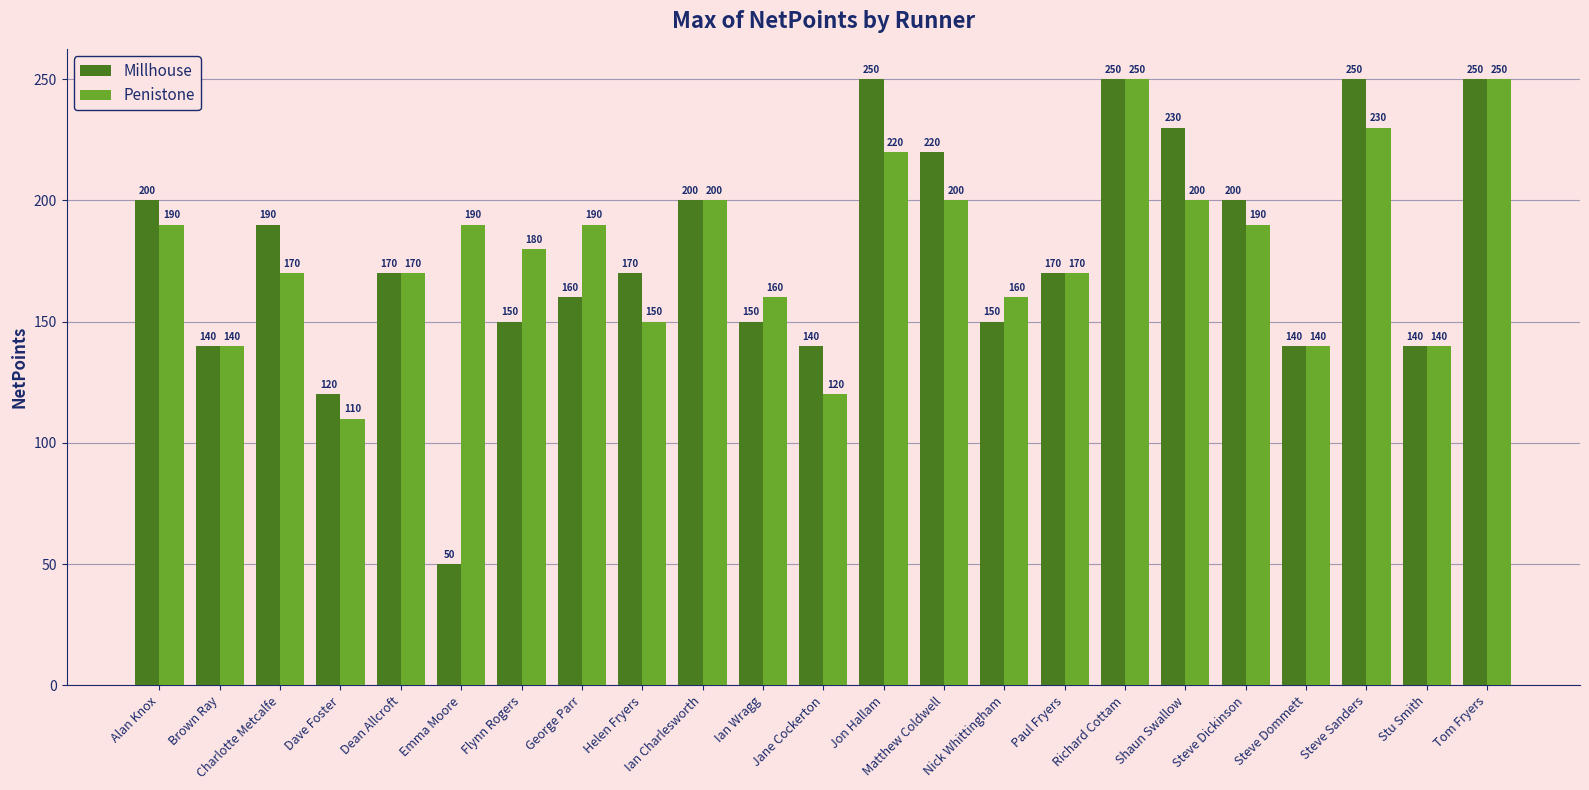

What is the value of the Millhouse bar at the 6th from the left?

50